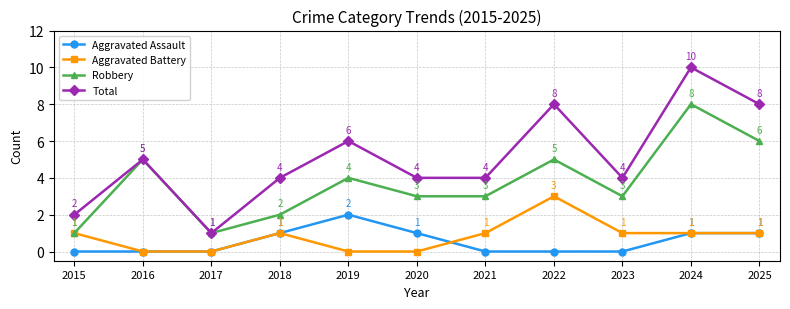

List the series in order of their peak value, lowest first.

Aggravated Assault, Aggravated Battery, Robbery, Total